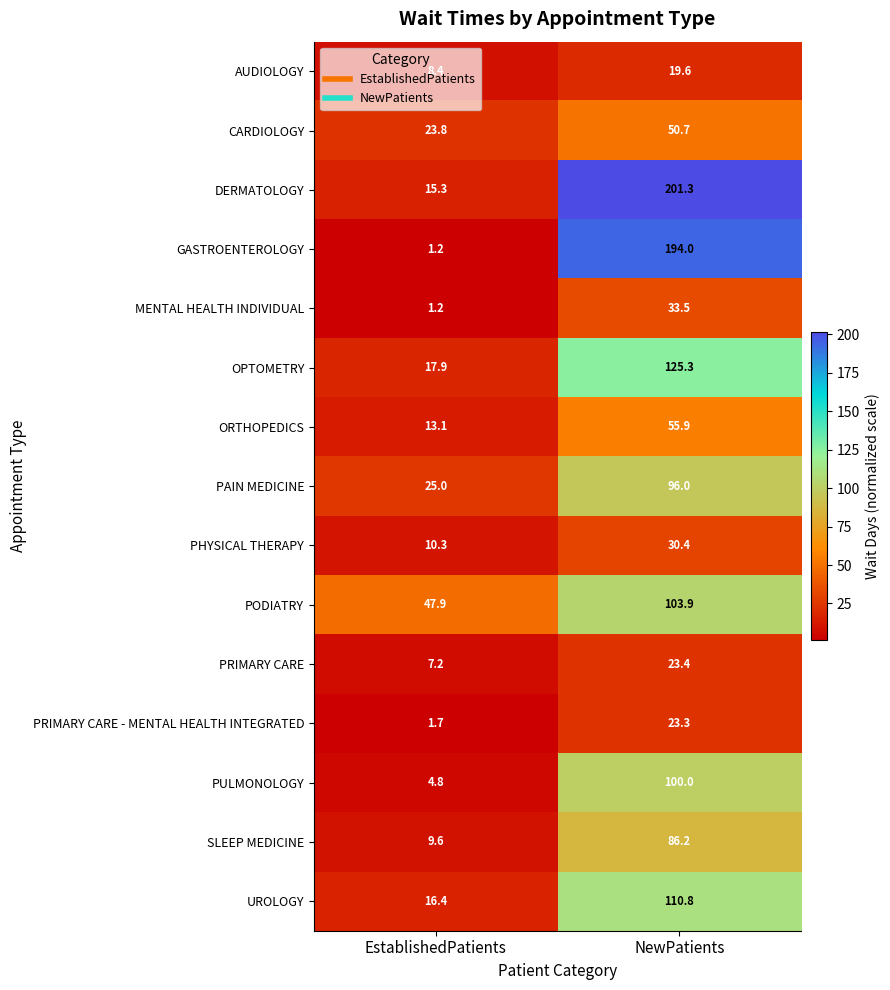

At which label does DERMATOLOGY first exceed 201?

NewPatients